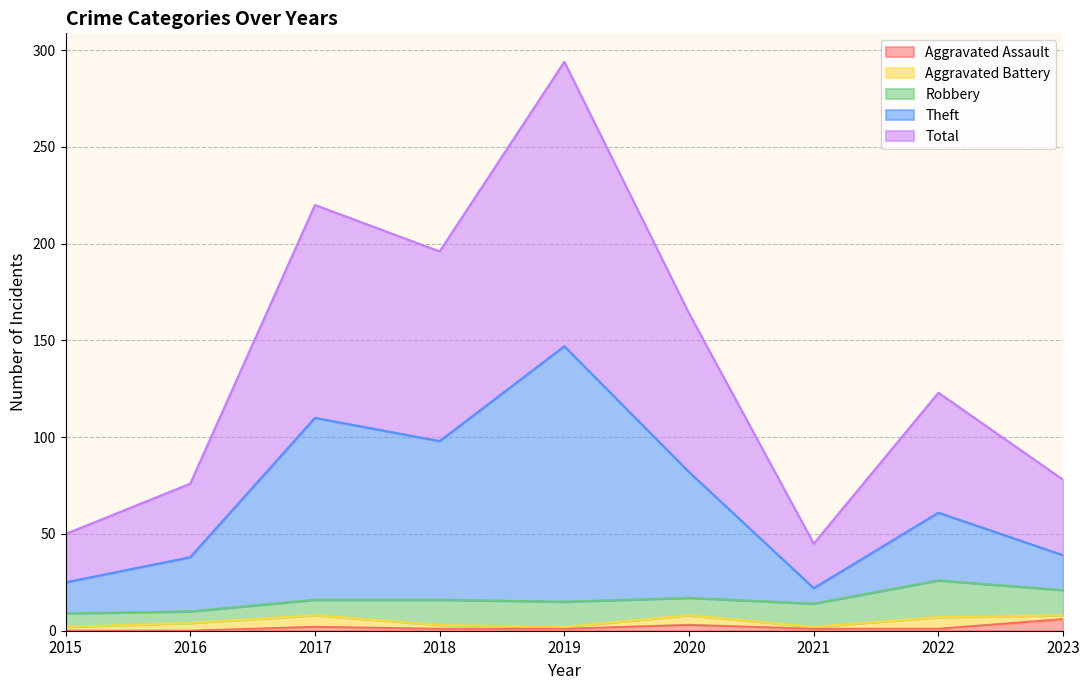

What is the value of the Theft point at the 6th from the left?

82